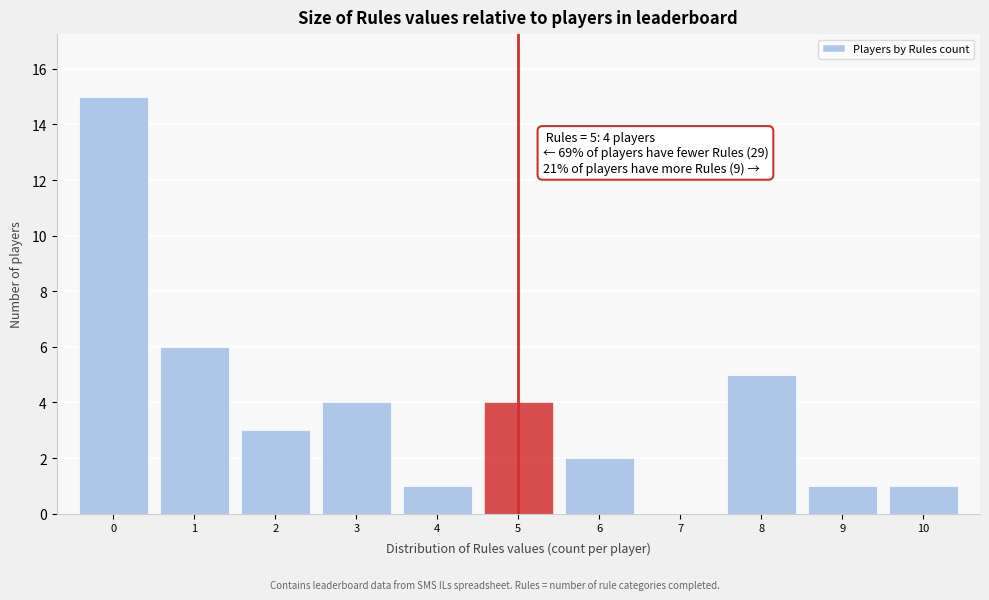

Which range on the x-axis has the tallest bar?

-0.5 to 0.5